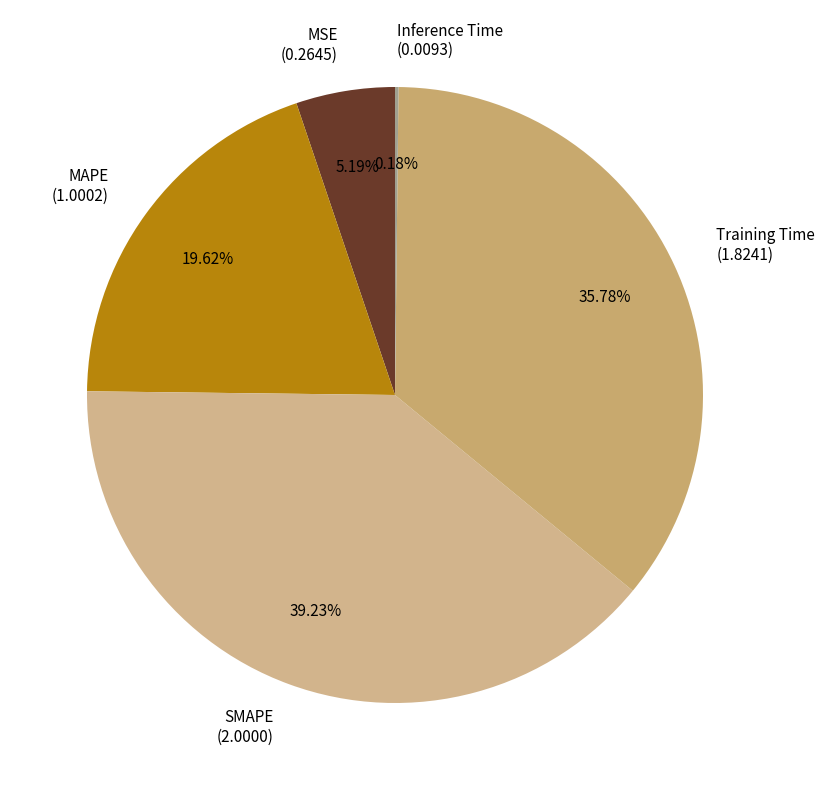

The Training Time slice represents 21% of the pie. True or false?

False